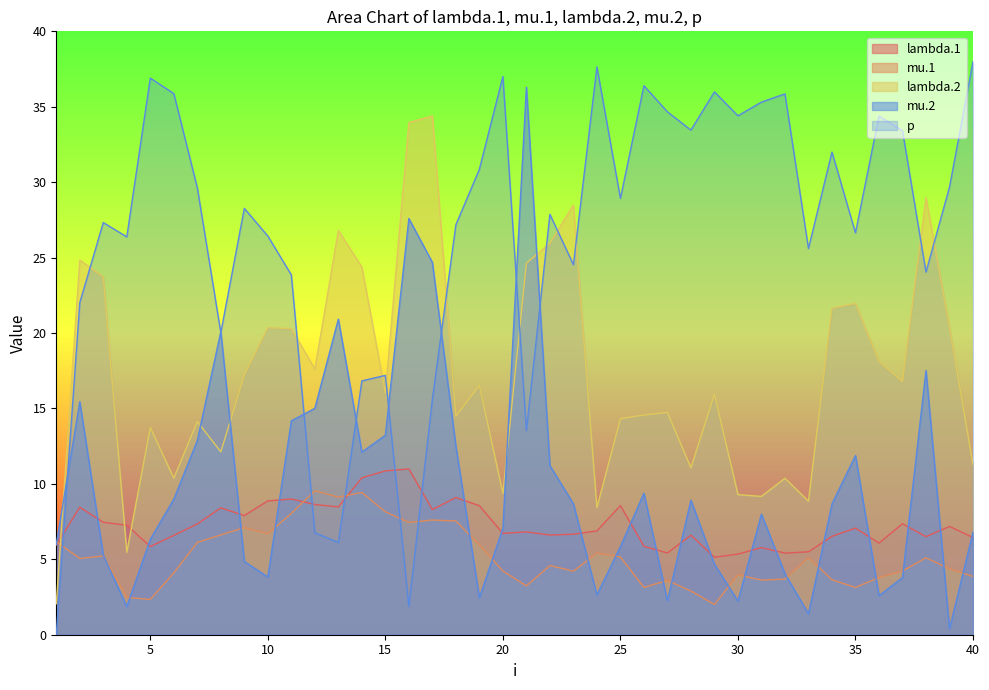

At how many categories does at least one series exceed 37?

3